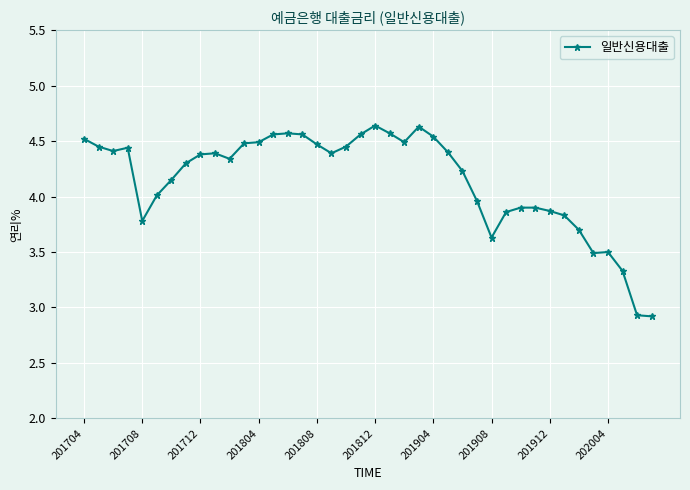

What is the sum of all values?

166.0